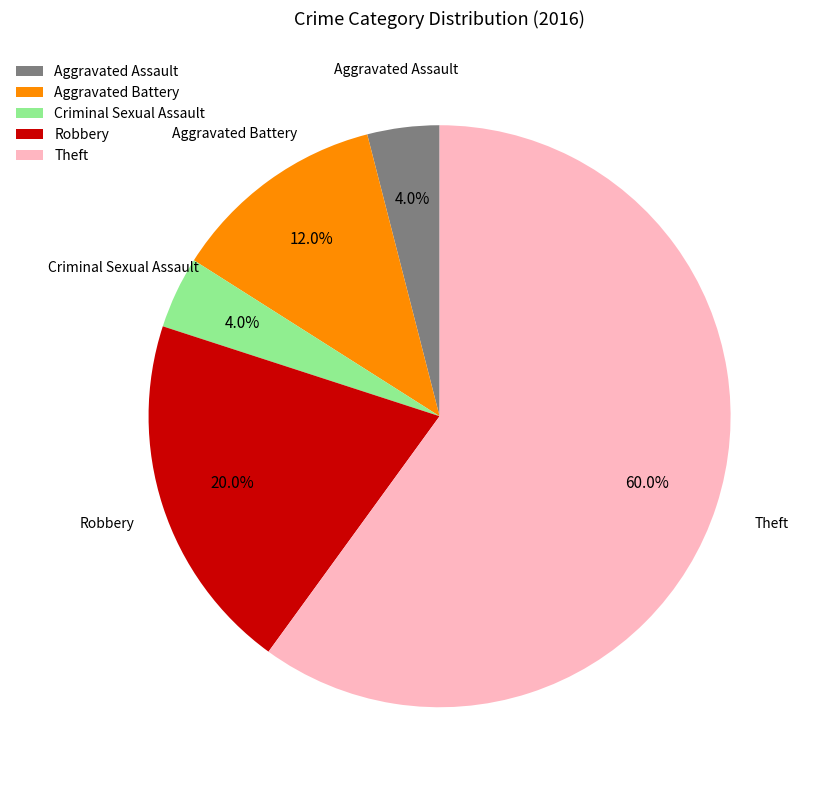

Which category has the biggest portion of the pie?

Theft